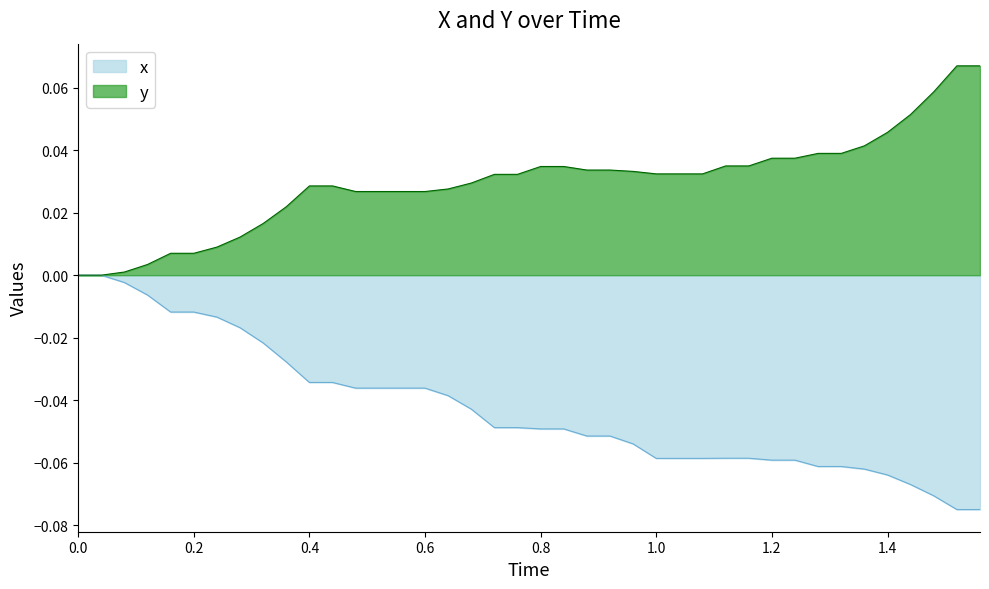

What is the difference between the highest and lowest values at 16?

0.1